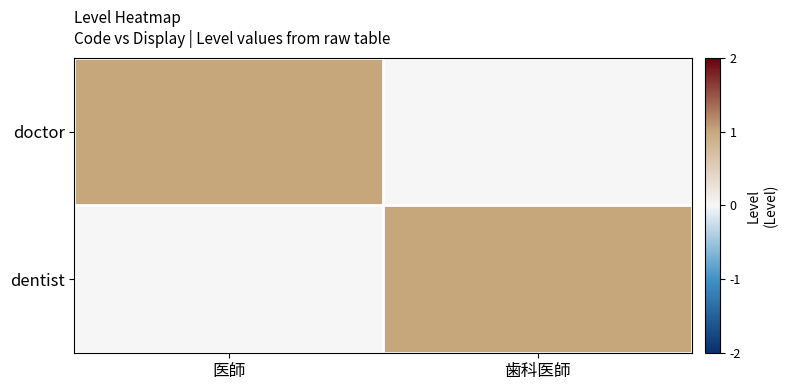

Which series changed the most between 医師 and 歯科医師?

doctor